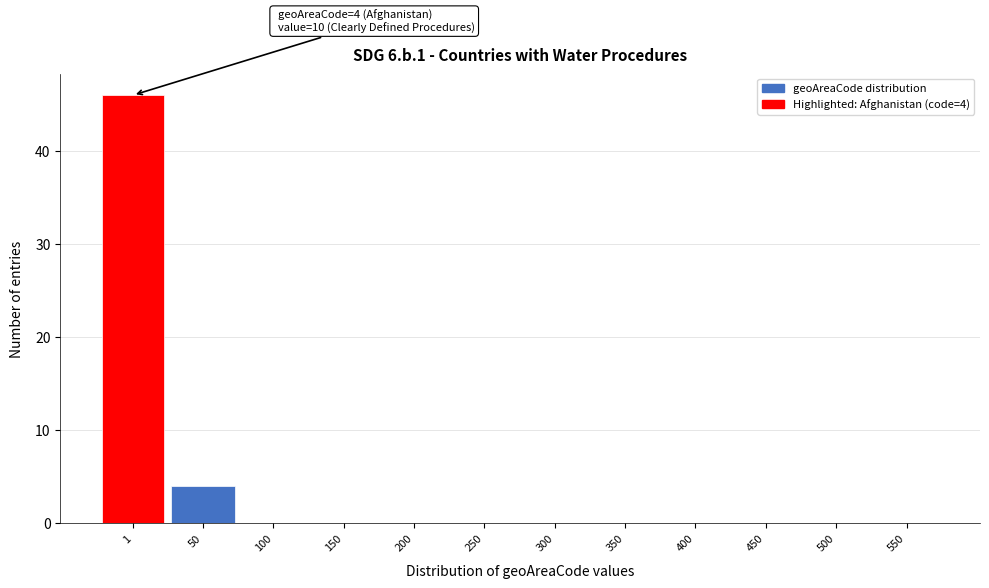

Reading right to left, extract all data points from this chart.

550=0	500=0	450=0	400=0	350=0	300=0	250=0	200=0	150=0	100=0	50=4	1=46